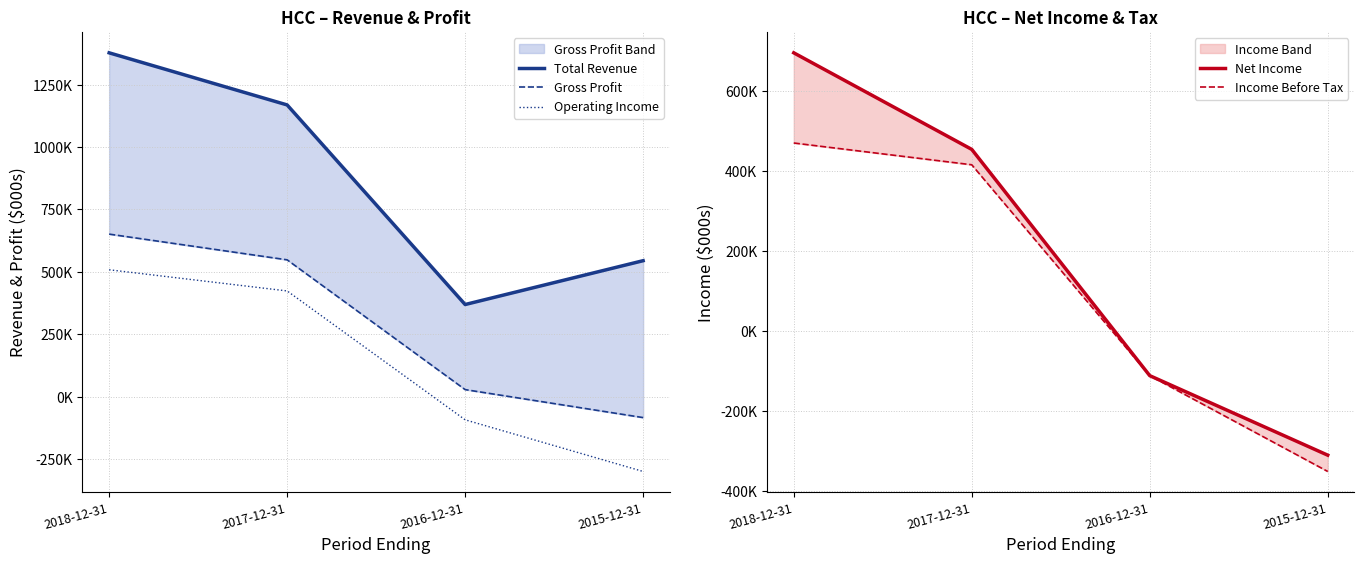

Read the Net Income value at 2016-12-31, to the nearest 10.

-111500